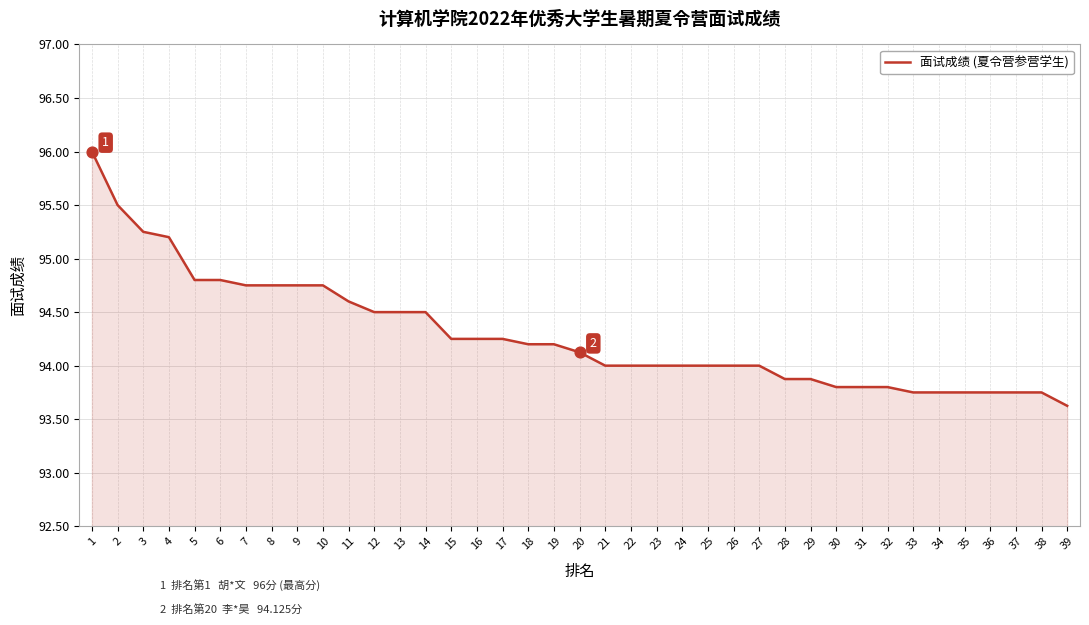

What is the change in value from 2 to 32?

-1.7